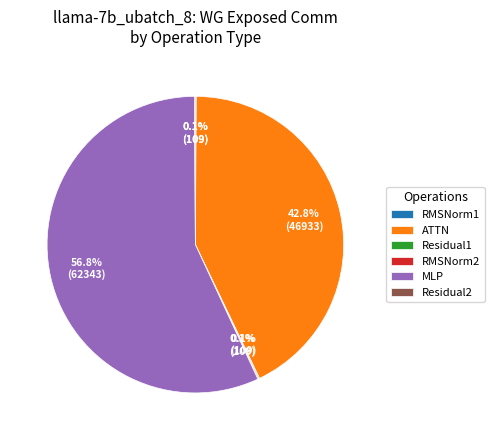

What percentage is the ATTN slice, to the nearest percent?

43%